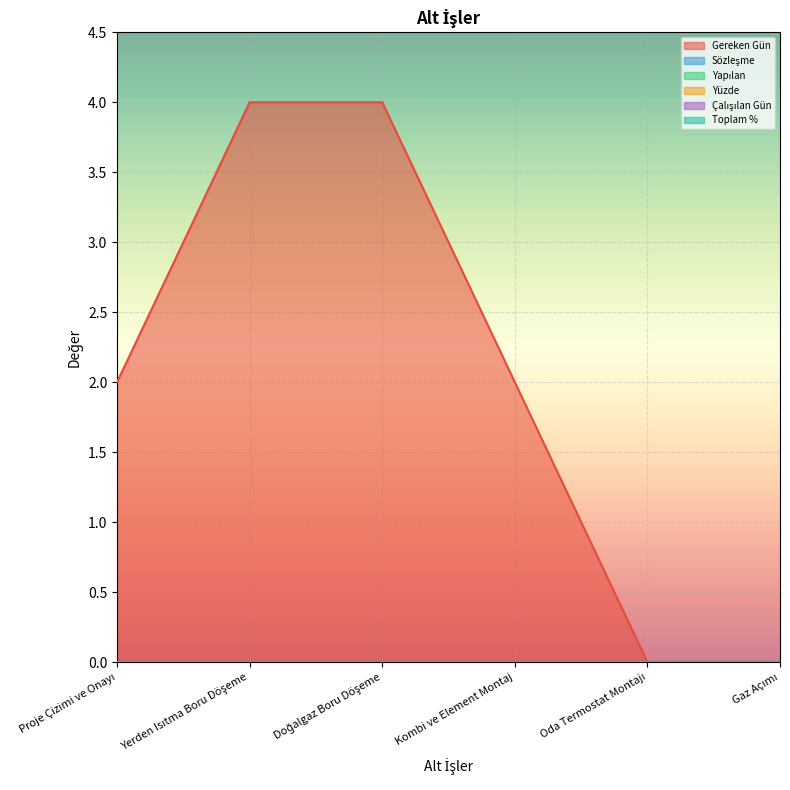

Count the number of data series in this chart.

6